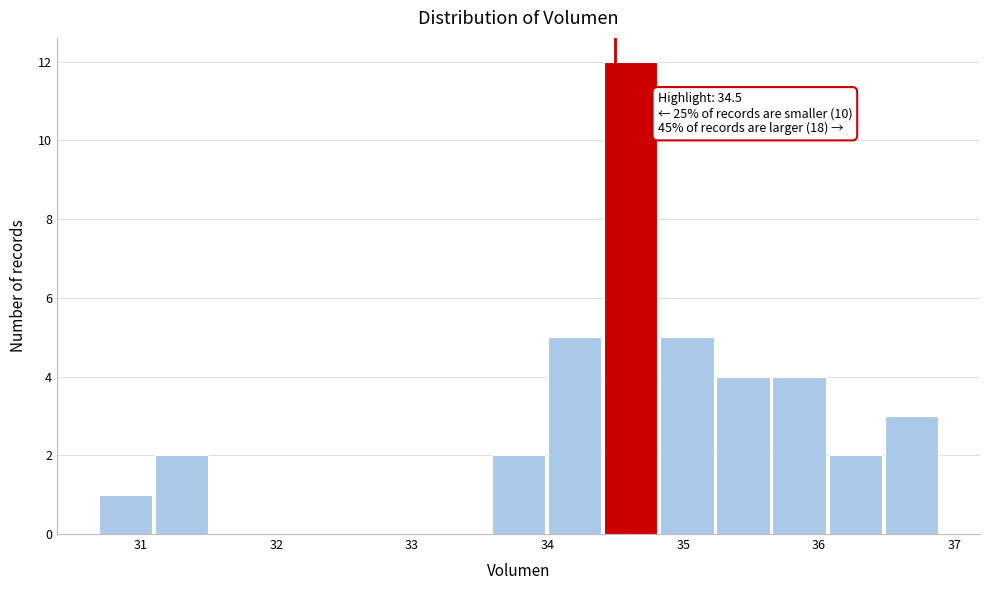

Which range on the x-axis has the tallest bar?

34.4 to 34.8